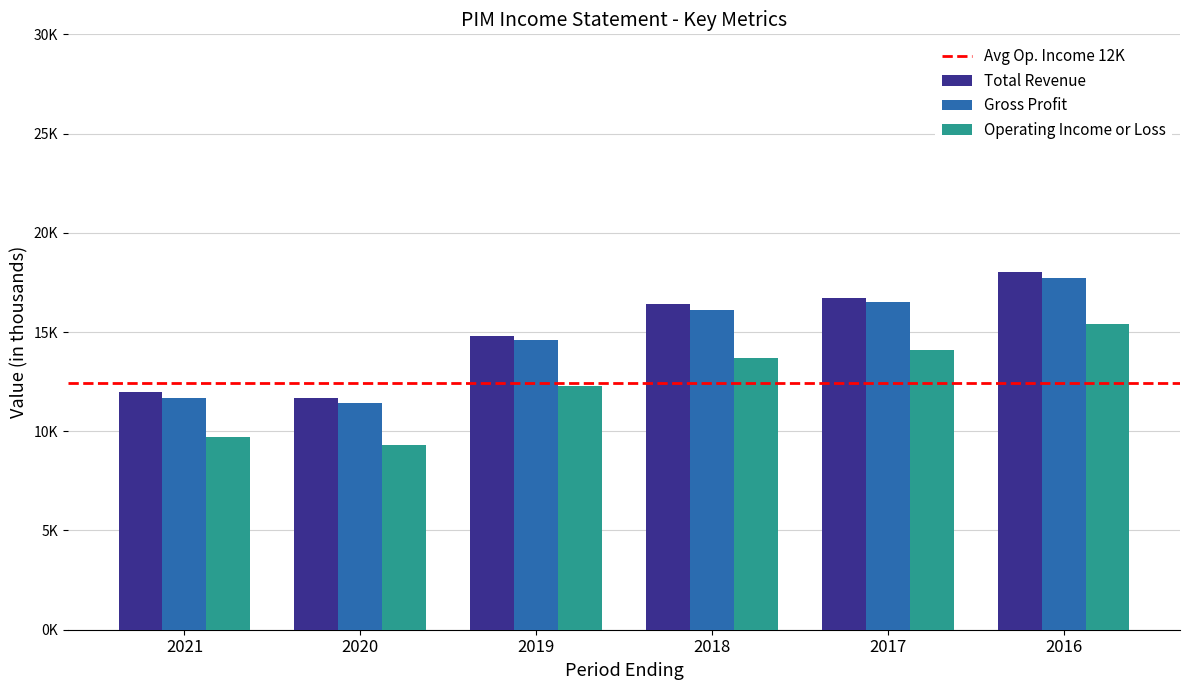

What is the sum of all Operating Income or Loss values?

74.5